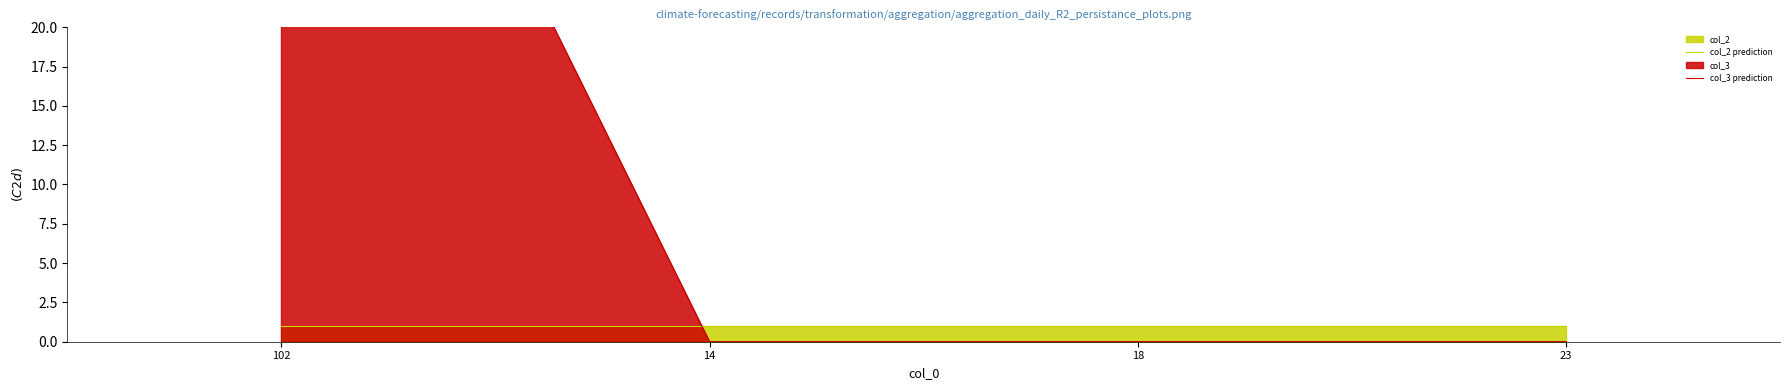

True or false: col_2 prediction has a value of 0 at 23.

False